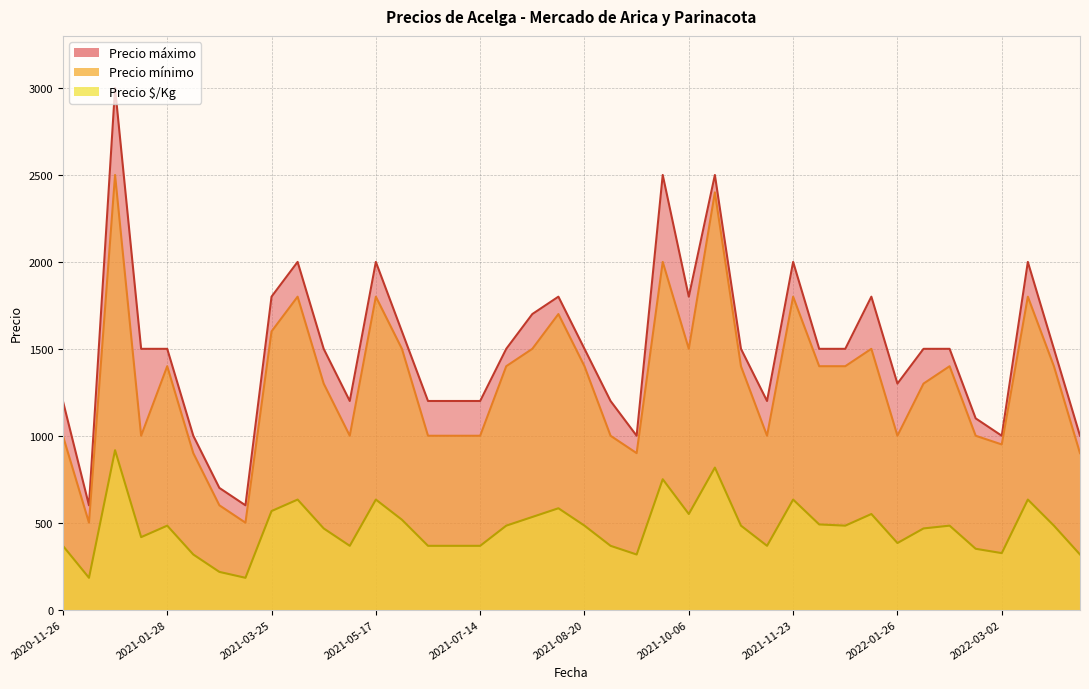

What are all the series names shown in the legend?

Precio $/Kg, Precio minimo, Precio maximo